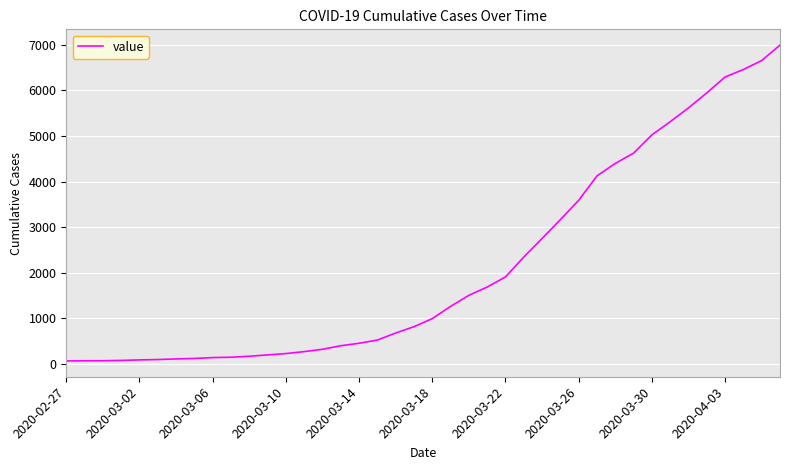

What is the difference between the maximum and minimum values?

6931